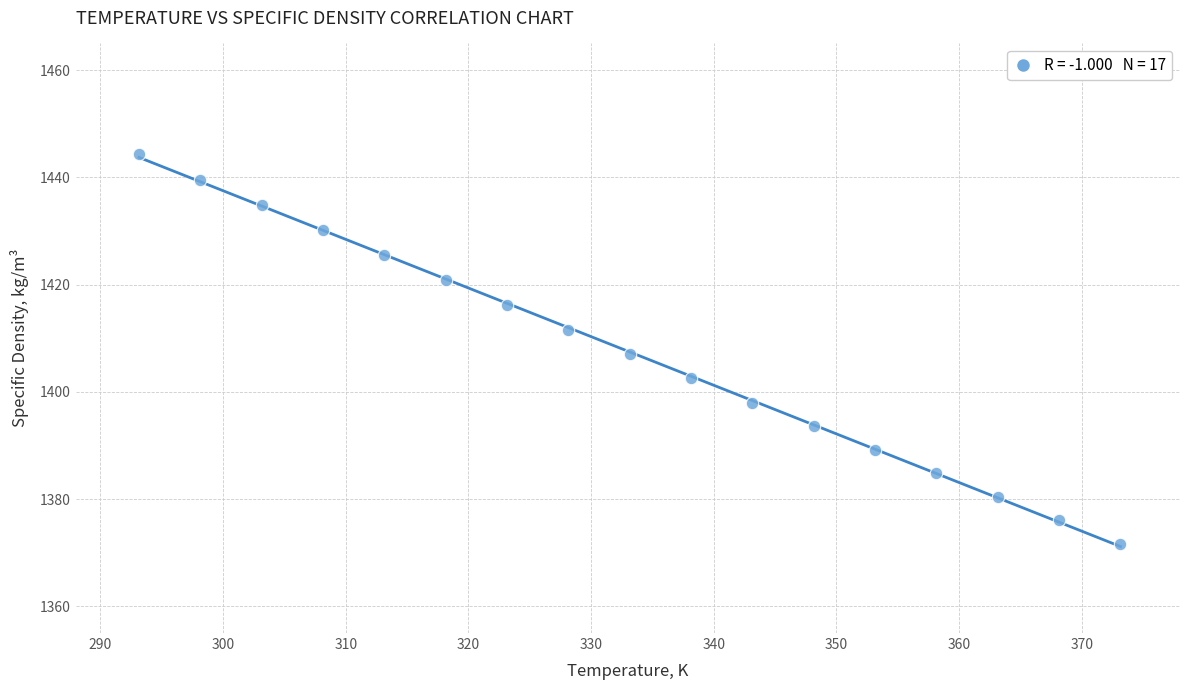

What is the range of Y values (max minus min)?

72.6